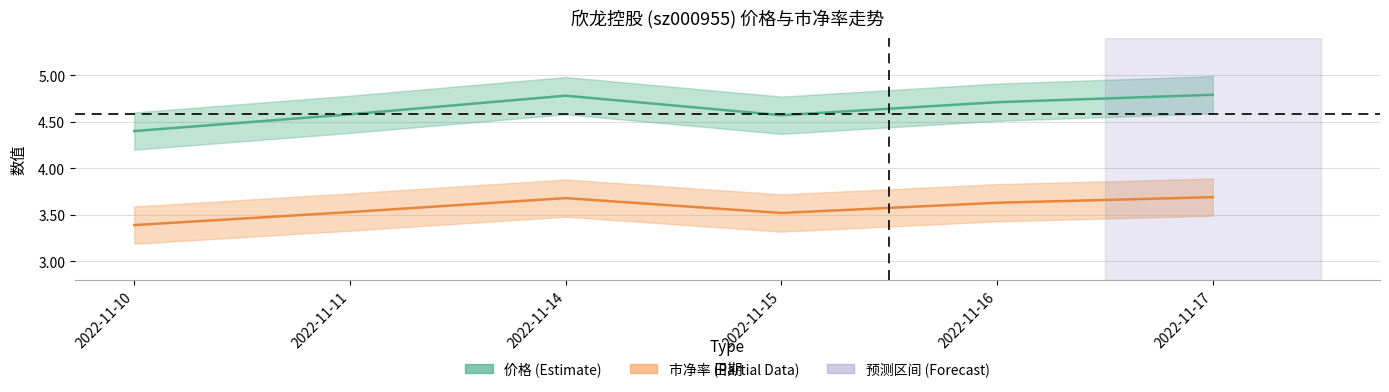

Rank the series by their average value, from lowest to highest.

市净率 (Partial), 价格 (Estimate)